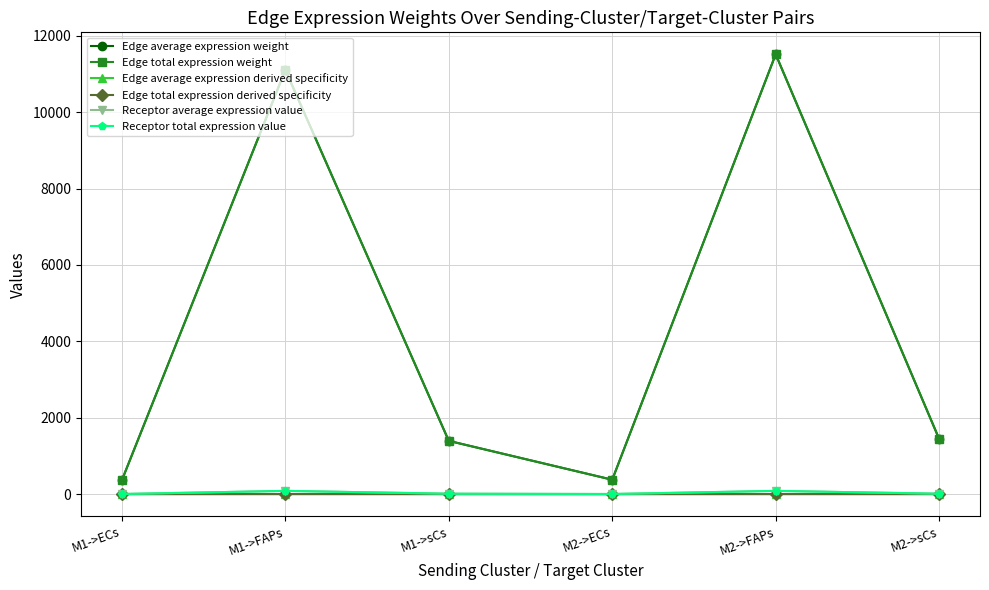

Which series has the largest range (max minus min)?

Edge average expression weight